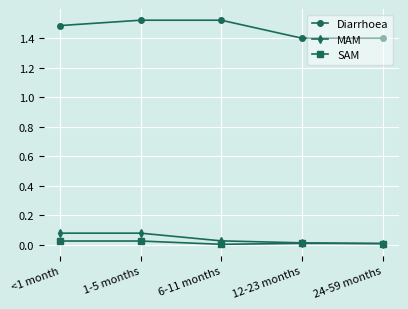

Which series changed the most between 1-5 months and 12-23 months?

Diarrhoea